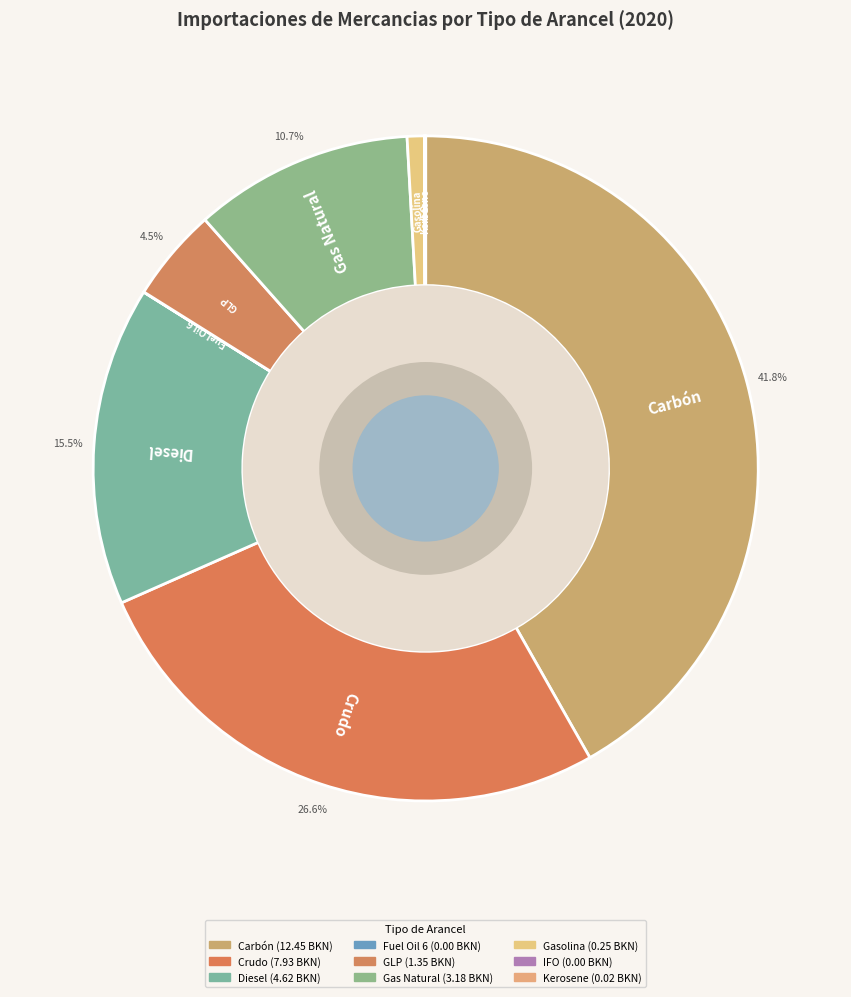

What is the ratio of the value at Diesel to the value at Gasolina?

18.6